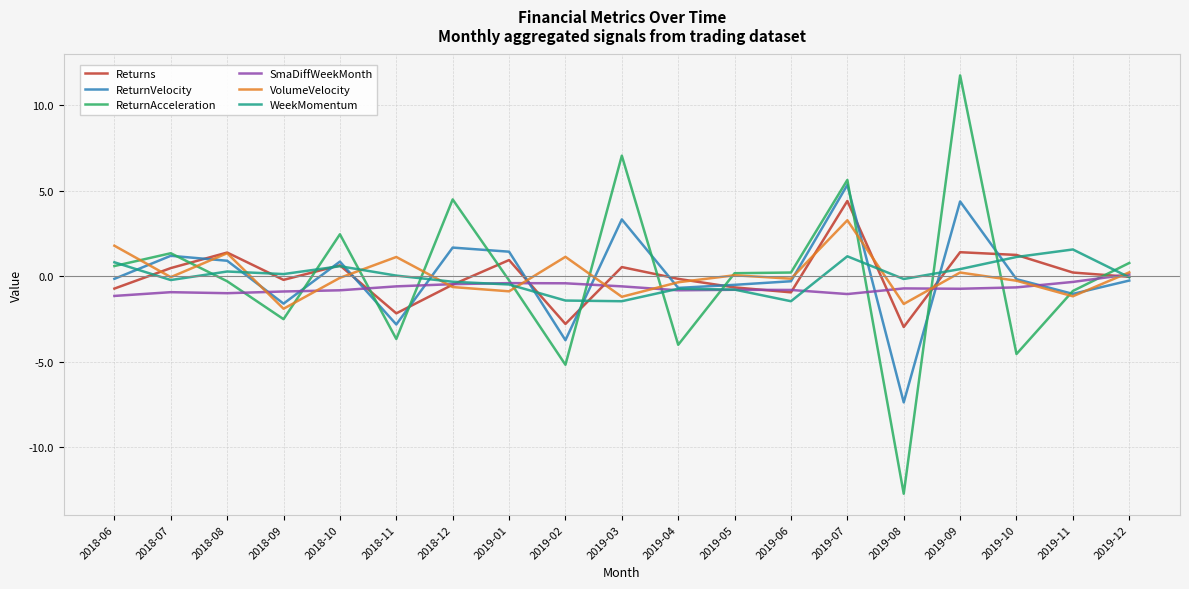

True or false: WeekMomentum has a value of 0.1 at 2018-09.

True